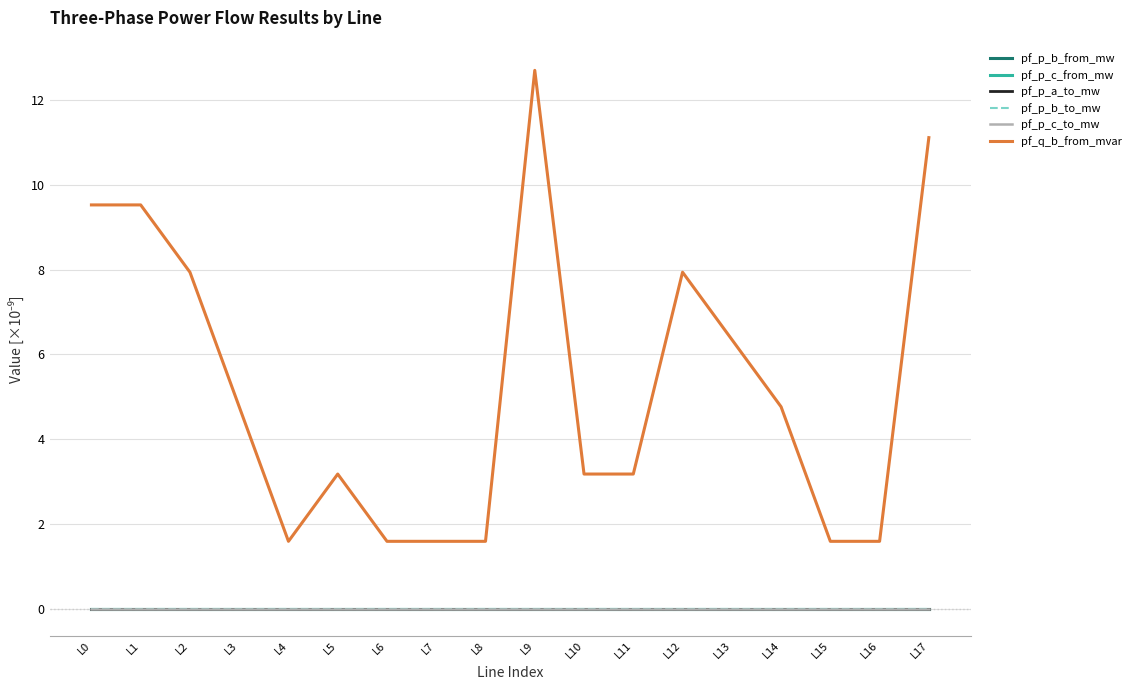

True or false: pf_p_b_from_mw and pf_q_b_from_mvar intersect in this chart.

False